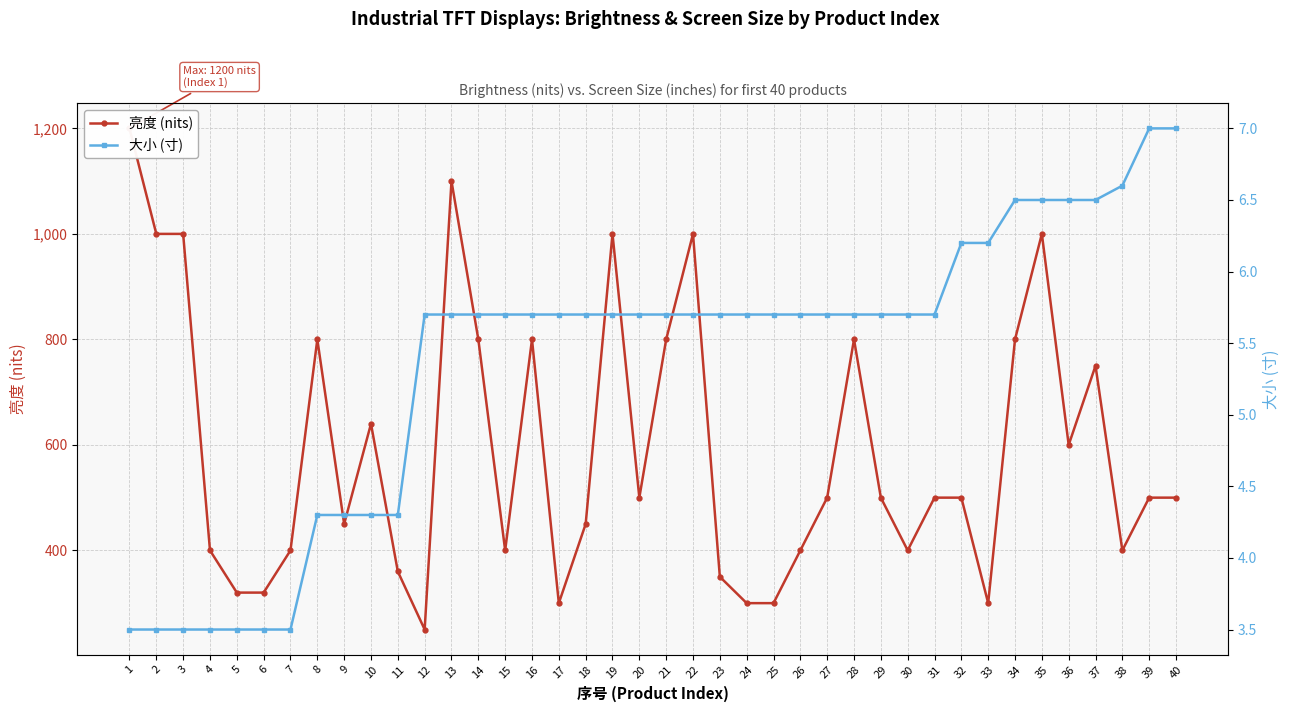

What is the difference between the highest and lowest values at 4?

396.5